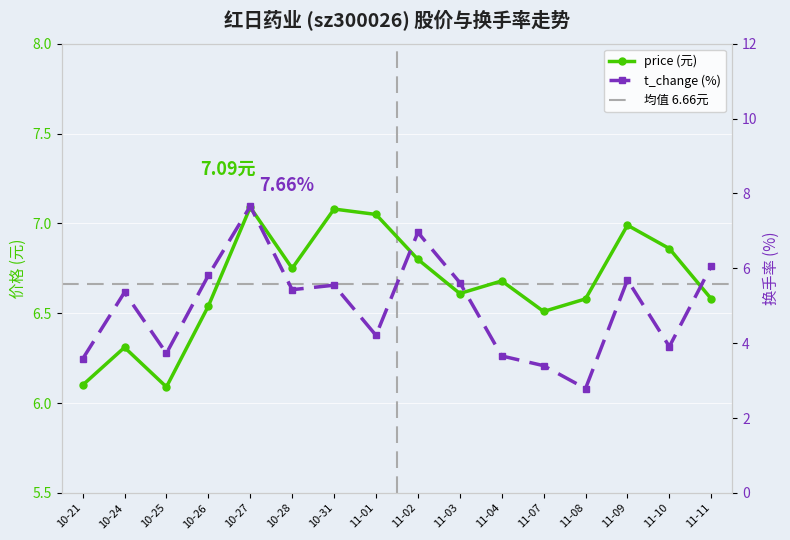

At which category does the chart reach its minimum across all series?

11-08